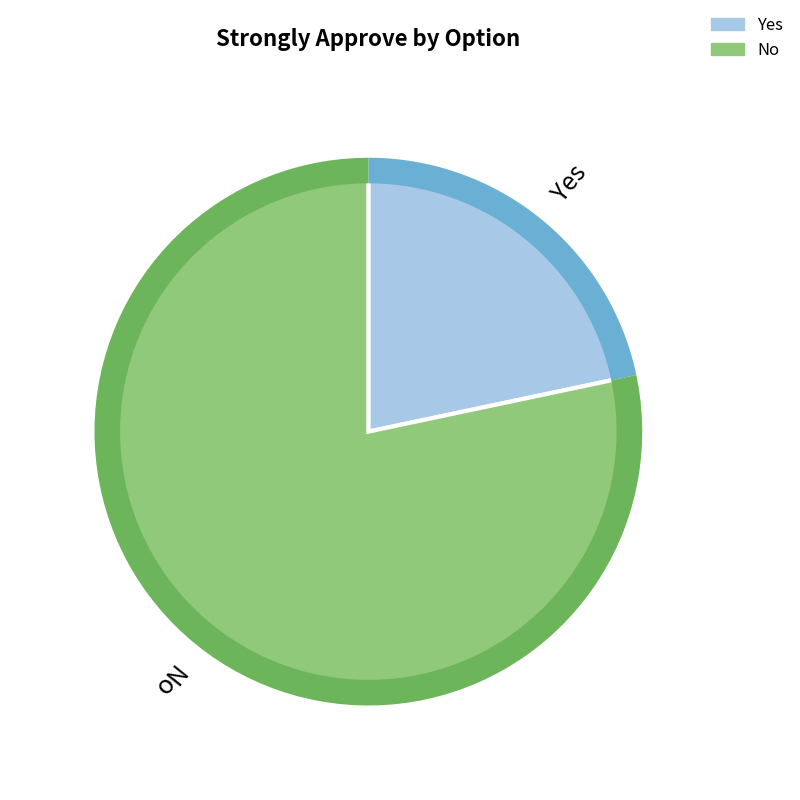

Which category accounts for the majority?

No